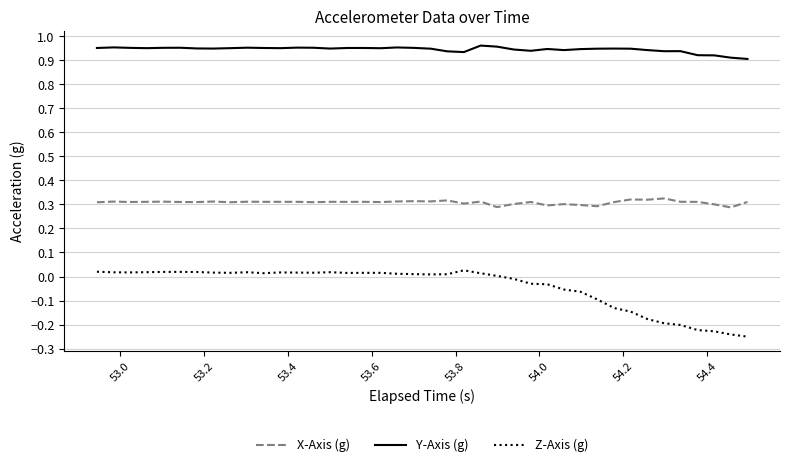

Which series has the largest range (max minus min)?

Z-Axis (g)